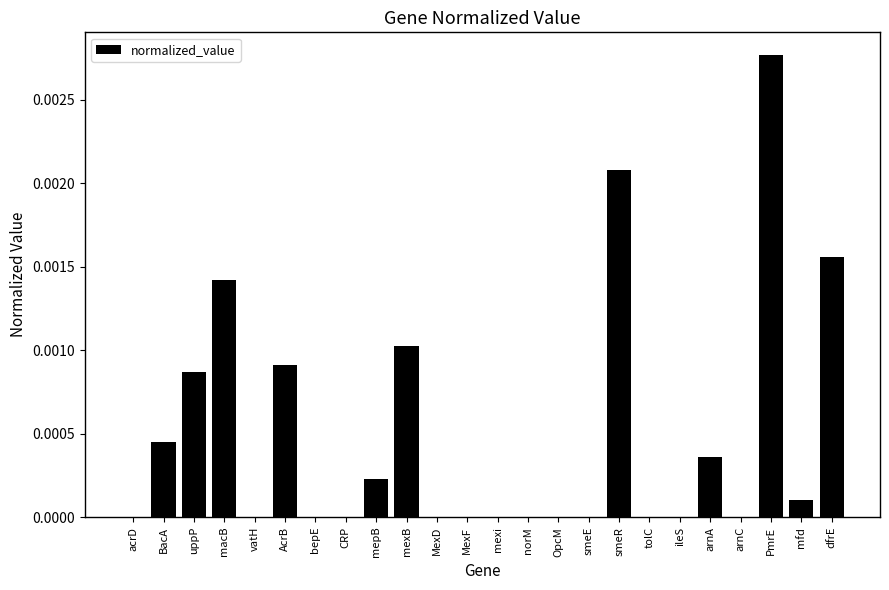

Does the chart contain stacked bars?

No